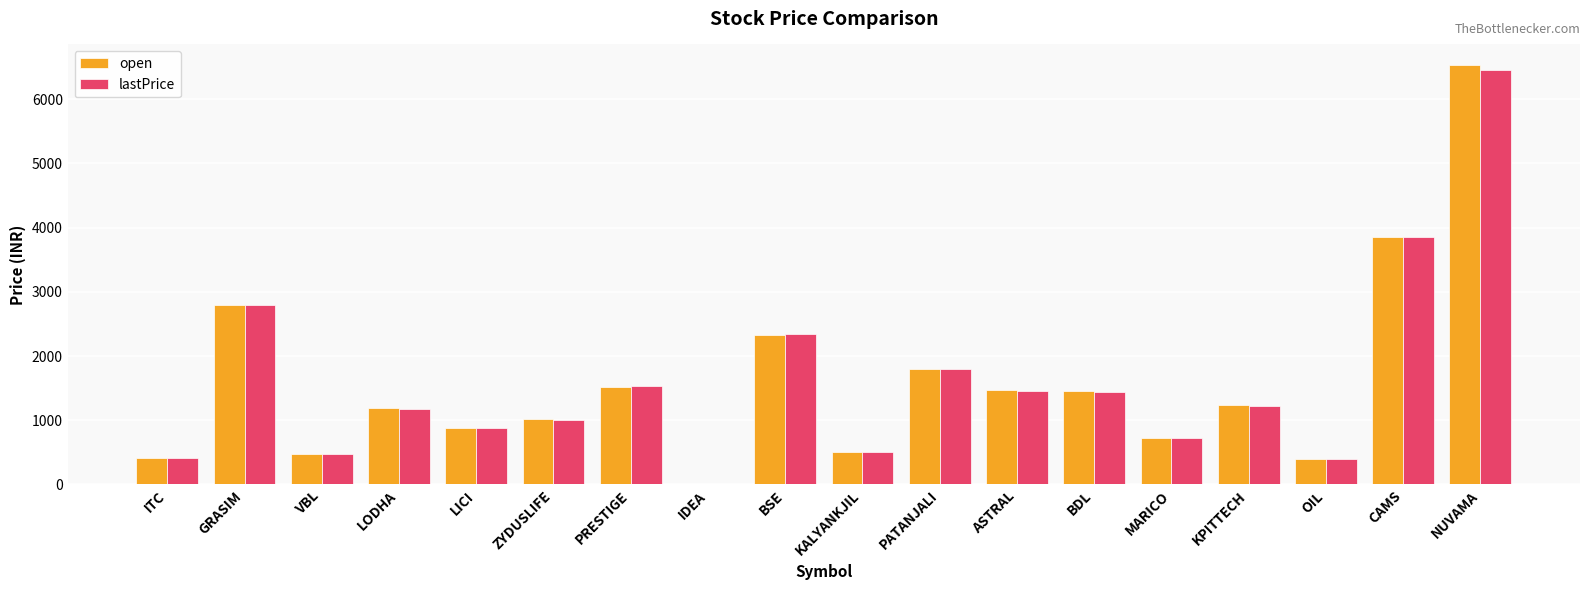

What is the approximate value of lastPrice at ASTRAL?

1459.5